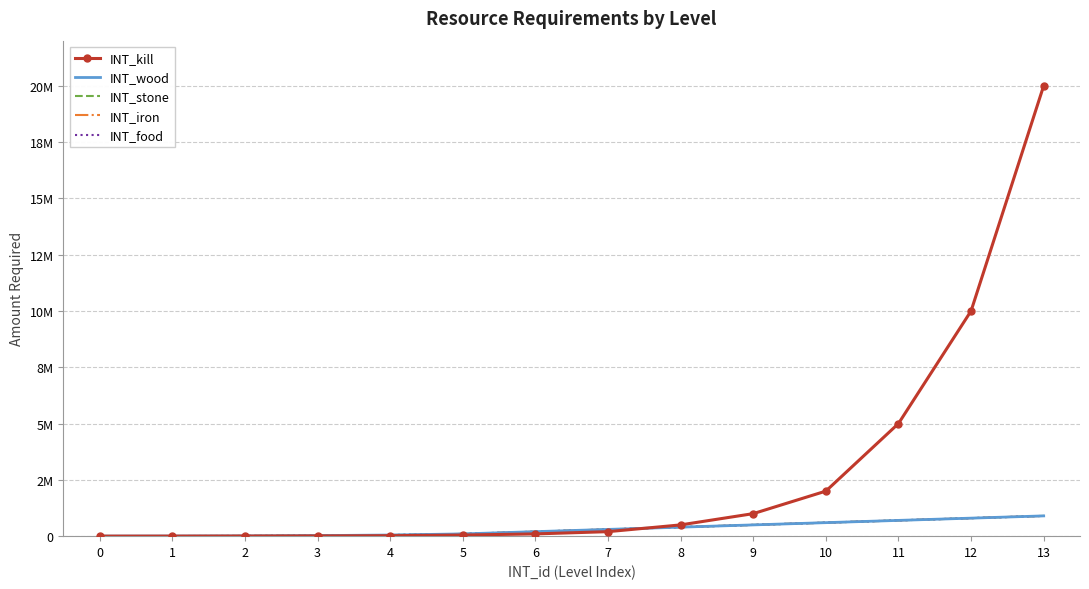

At which label is INT_kill closest to 10000500?

12